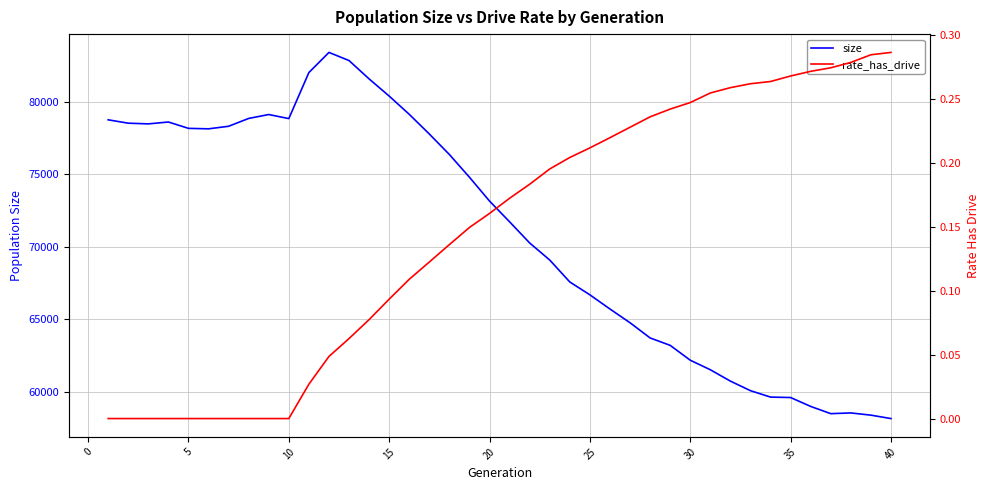

True or false: rate_has_drive has more than 2 points higher than both neighbors.

False